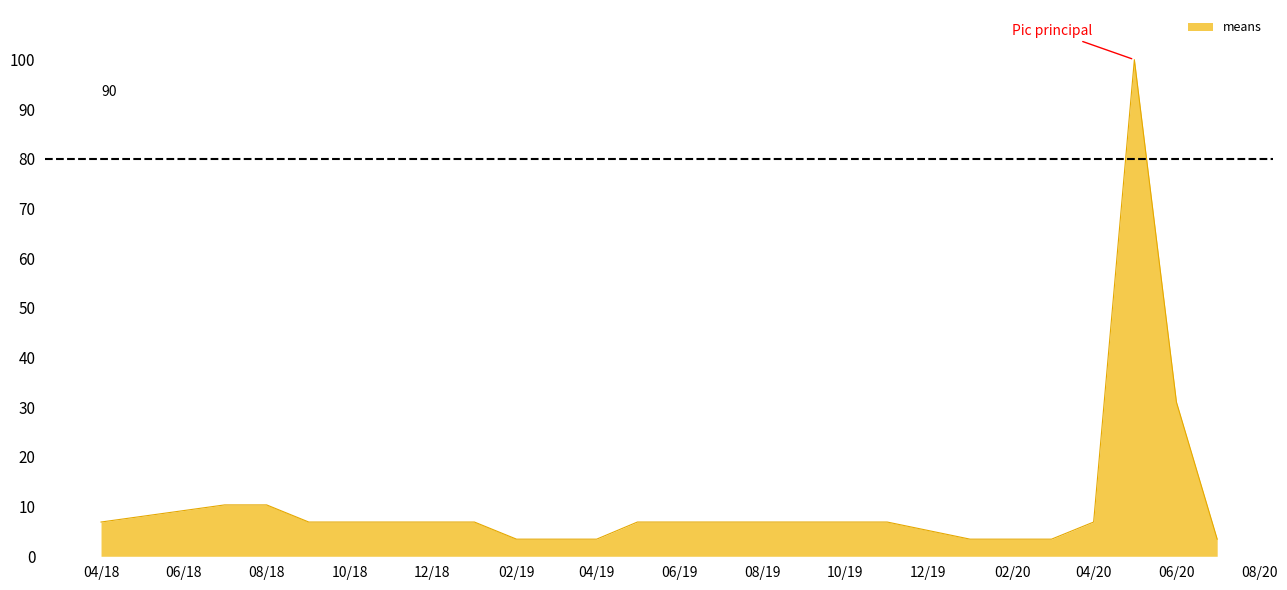

What is the smallest value displayed?

3.4